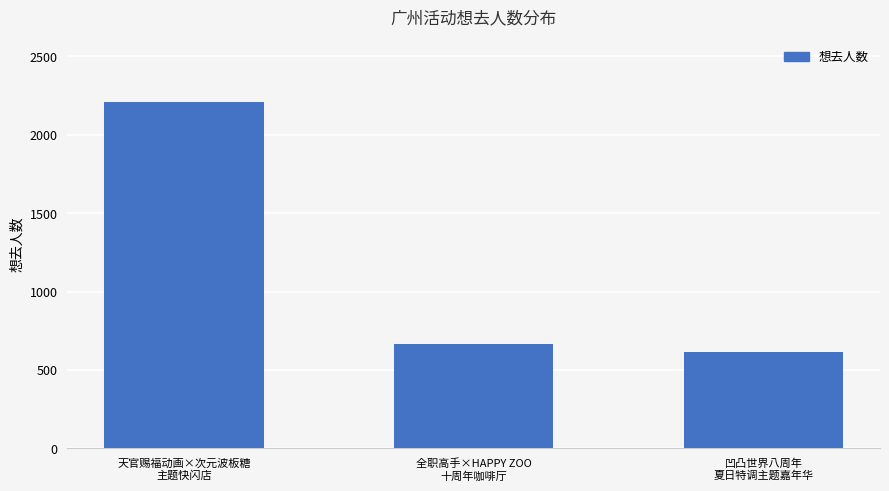

What is the label of the 3rd bar from the left?

凹凸世界八周年
夏日特调主题嘉年华